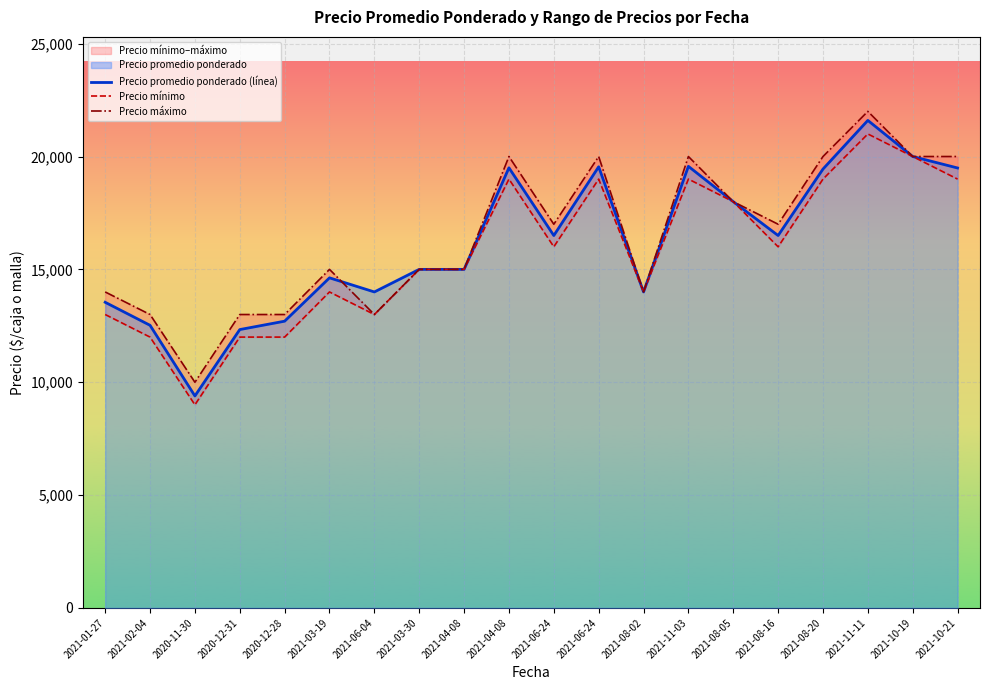

How many distinct data groups are displayed?

3